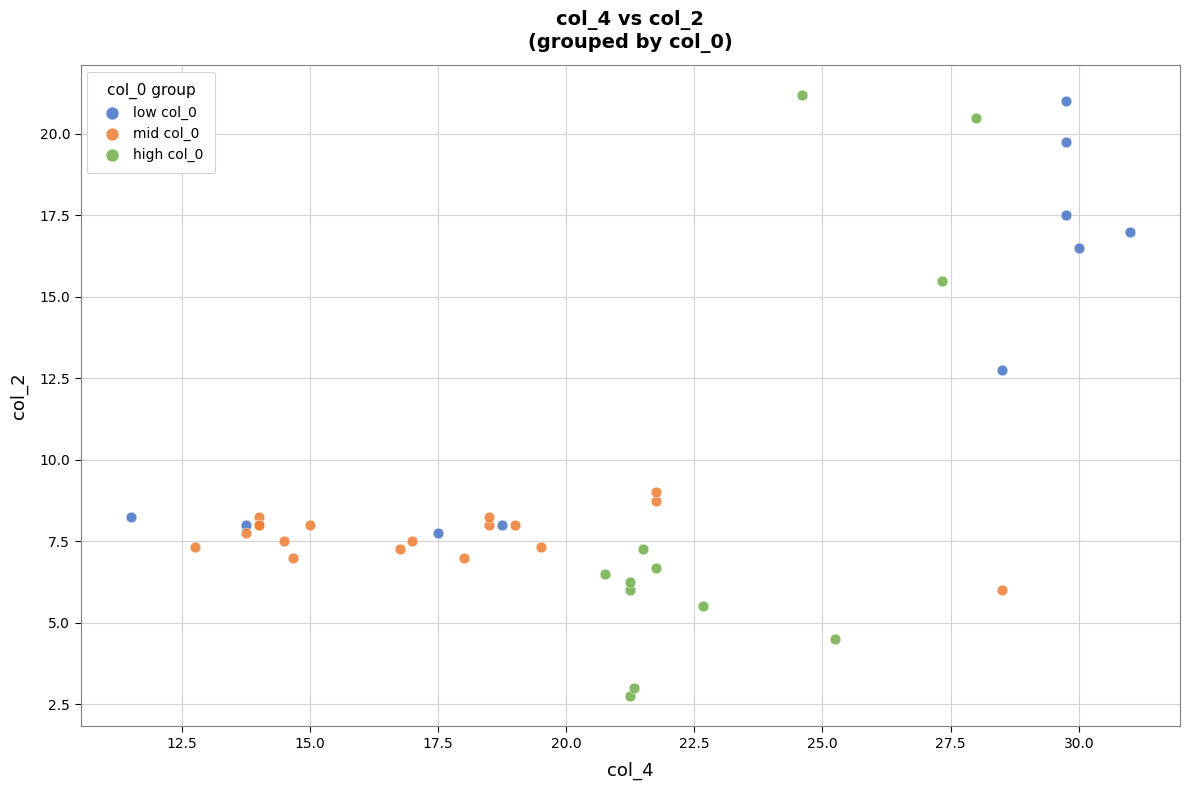

Which series has the largest Y range (max minus min)?

high col_0